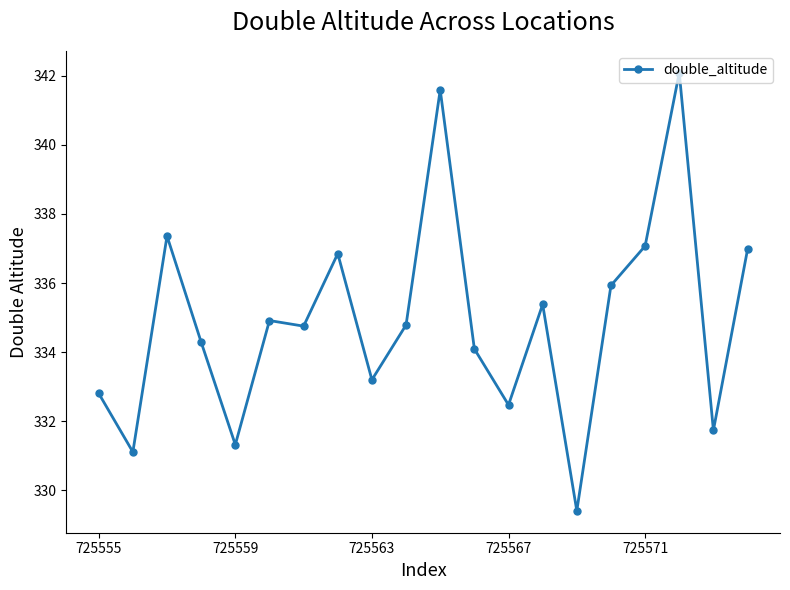

What is the sum of all values?

6698.2